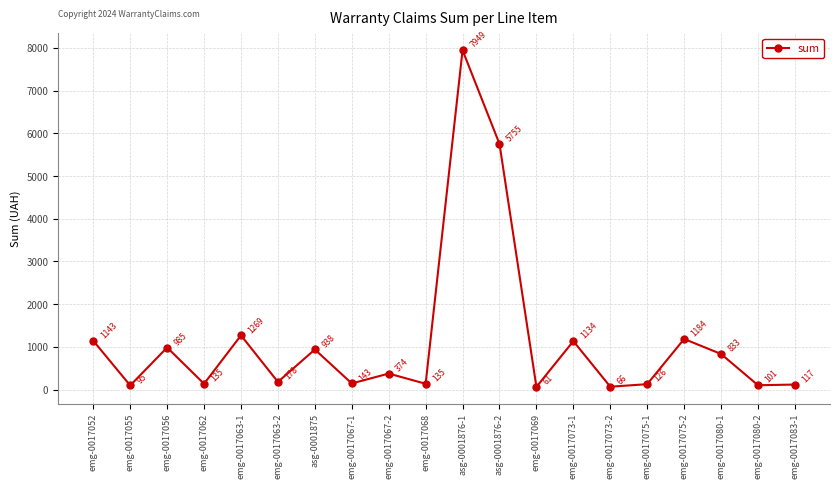

What is the change in value from emg-0017068 to emg-0017073-2?

-68.8